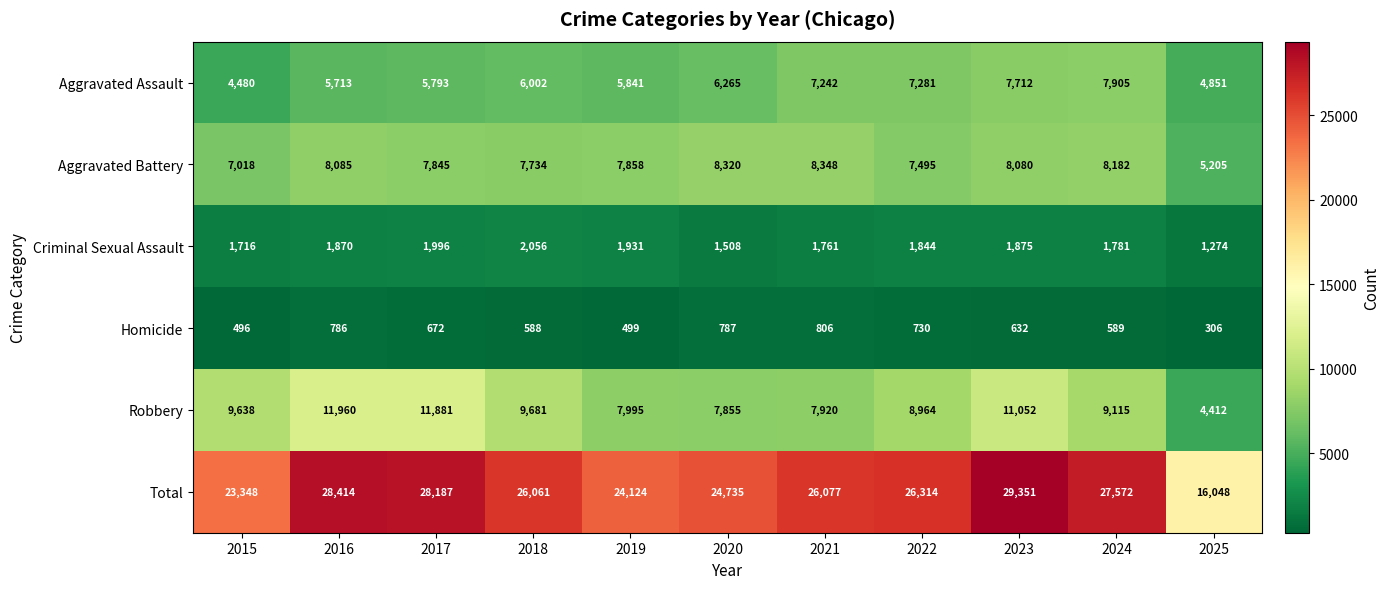

What is the highest value of the Aggravated Assault series?

7905